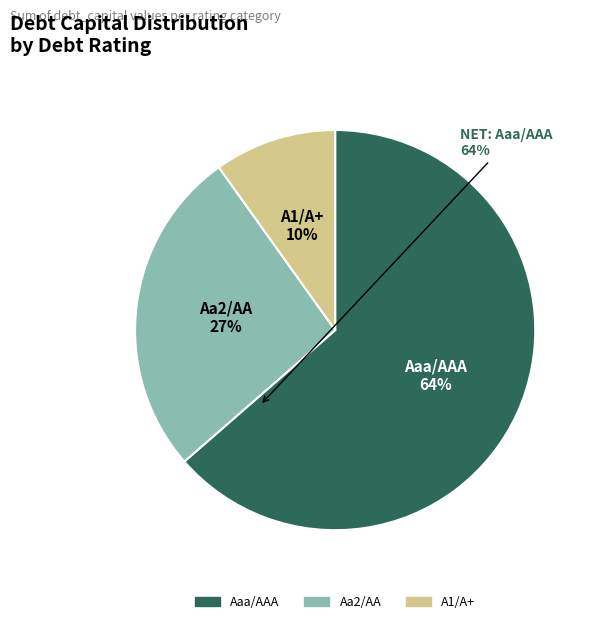

Is Aaa/AAA the majority of the pie?

Yes